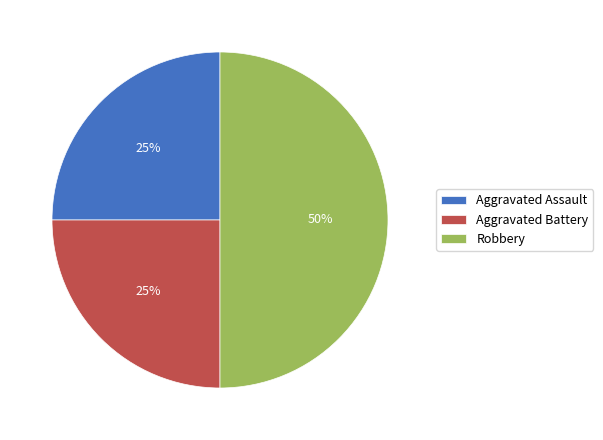

To the nearest percent, what is the difference between the largest and smallest slice percentages?

25%